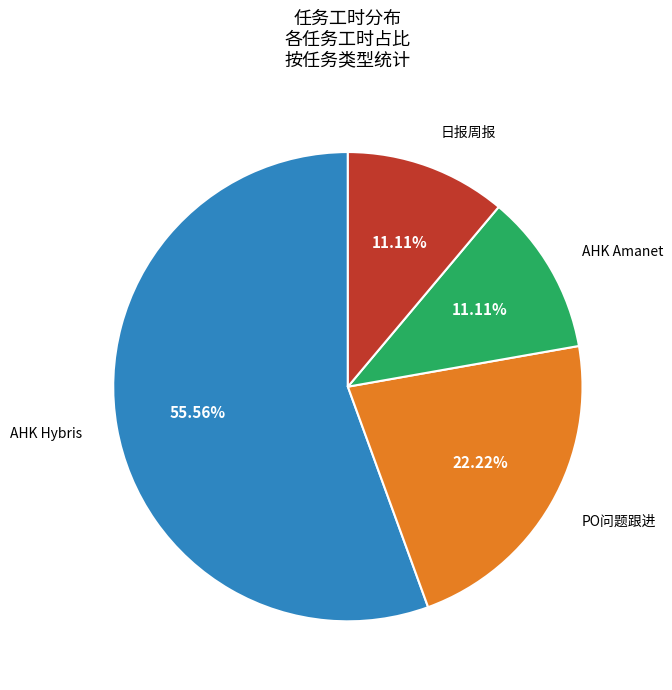

What percentage is the AHK Amanet slice, to the nearest percent?

11%